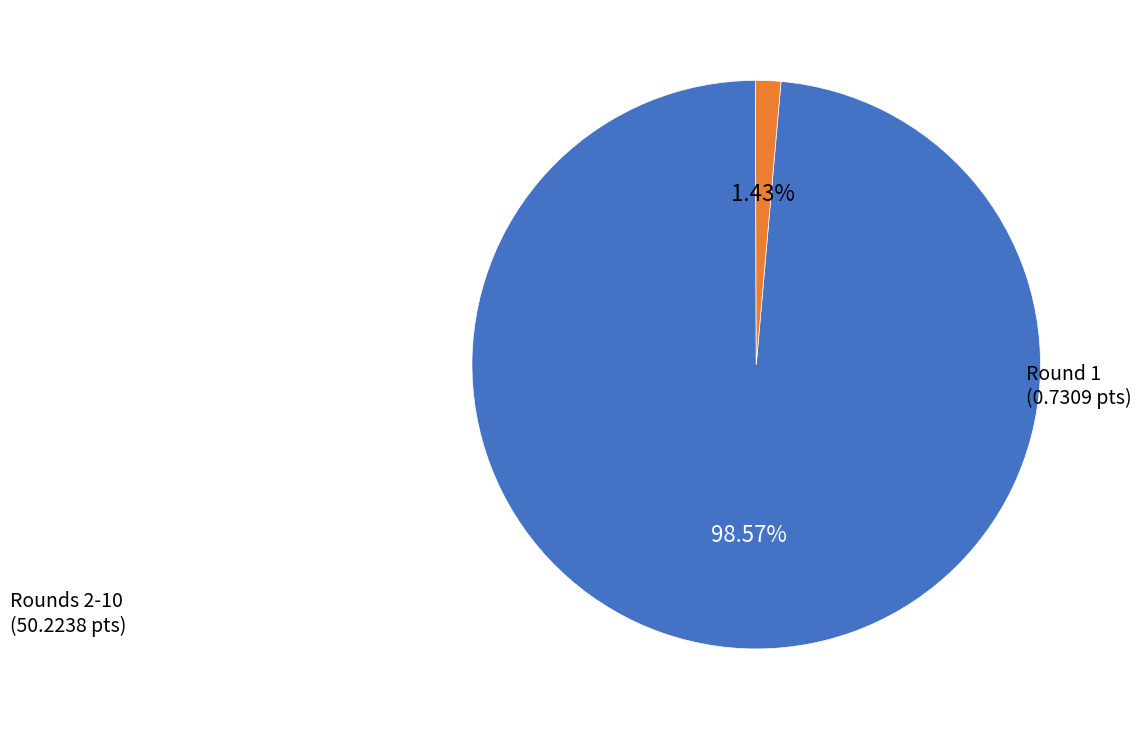

What is the smallest slice in the pie chart?

Round 1